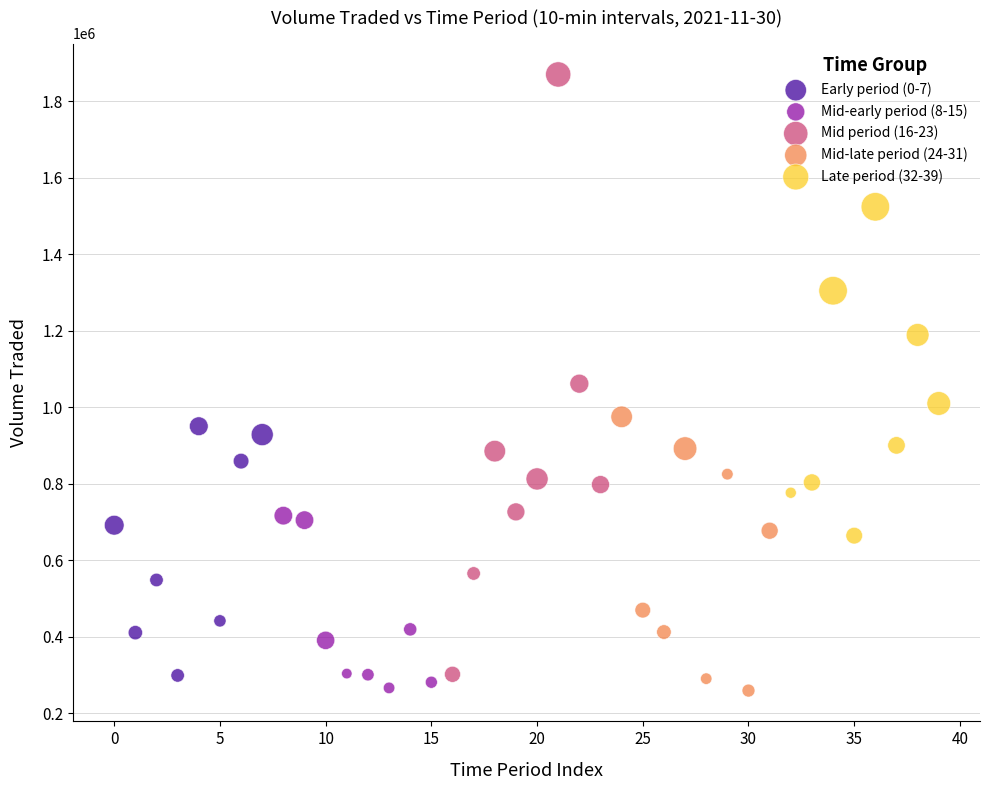

Which series contains the highest Y value?

Mid period (16-23)